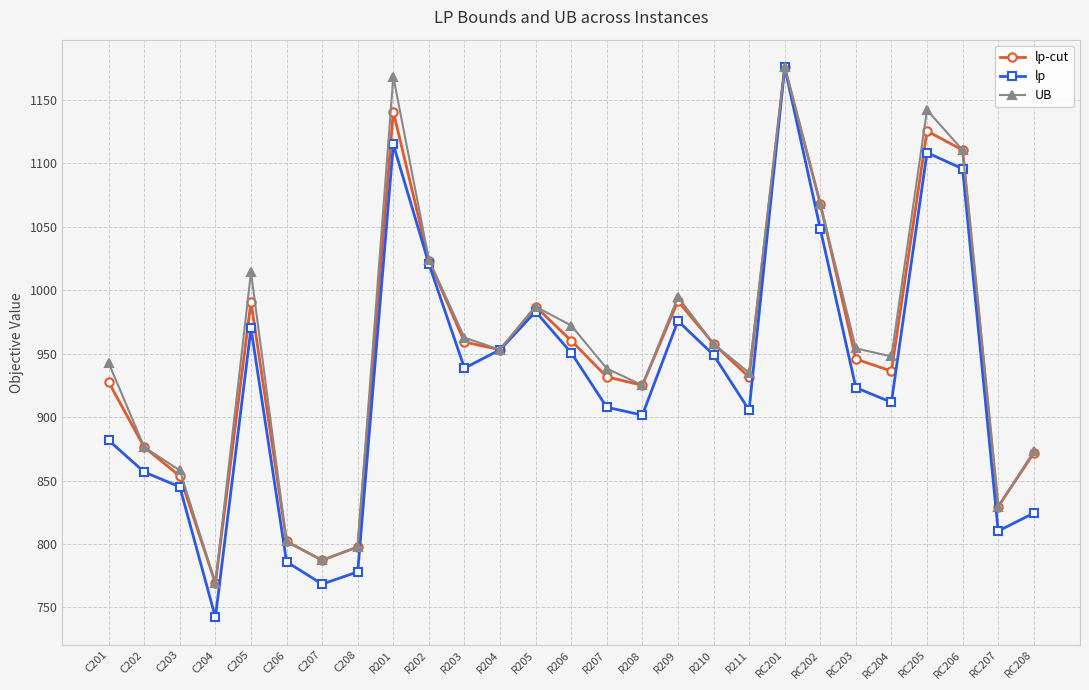

At which category is the sum across all series the highest?

RC201